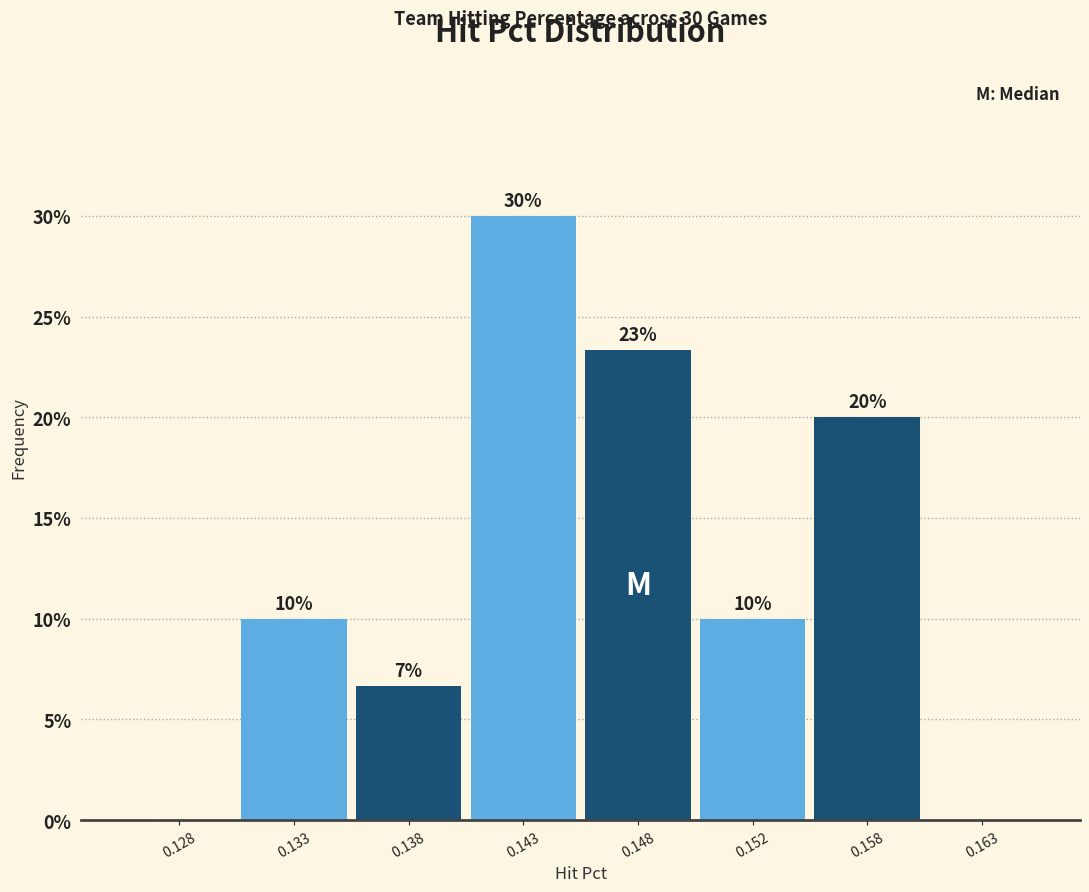

At which category does the chart reach its peak across all series?

0.143